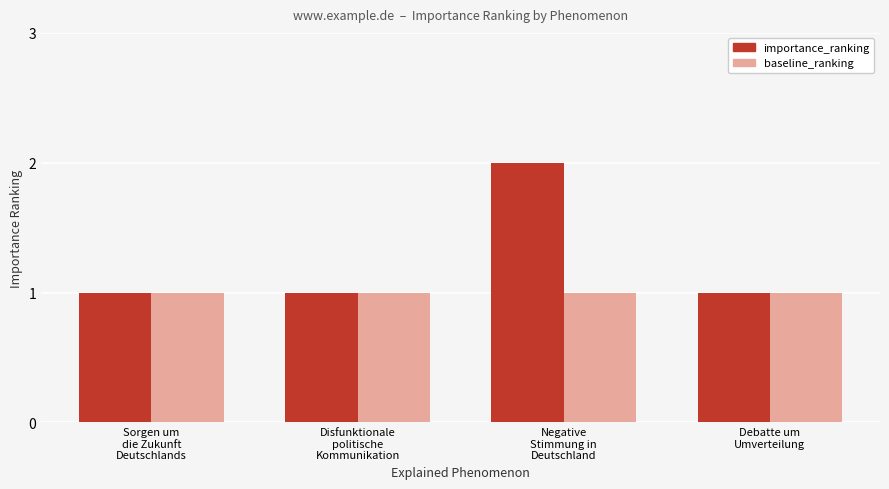

Reading left to right, extract all data points from this chart.

importance_ranking: Sorgen um
die Zukunft
Deutschlands=1	Disfunktionale
politische
Kommunikation=1	Negative
Stimmung in
Deutschland=2	Debatte um
Umverteilung=1
baseline_ranking: Sorgen um
die Zukunft
Deutschlands=1	Disfunktionale
politische
Kommunikation=1	Negative
Stimmung in
Deutschland=1	Debatte um
Umverteilung=1